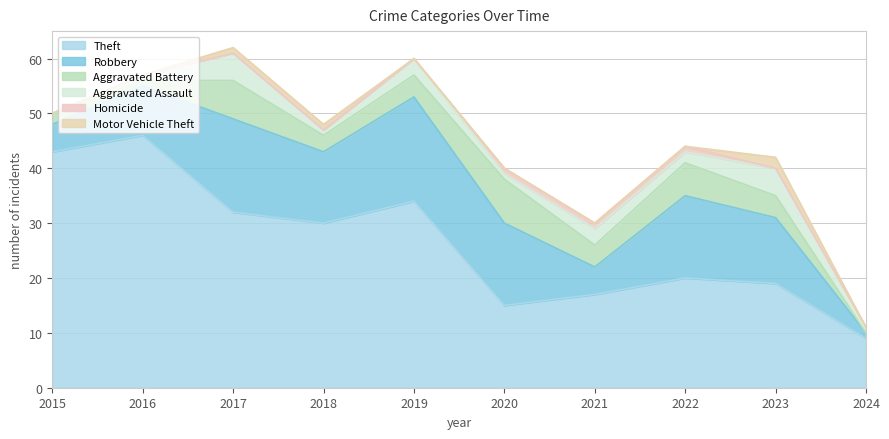

At which category does the chart reach its minimum across all series?

2024